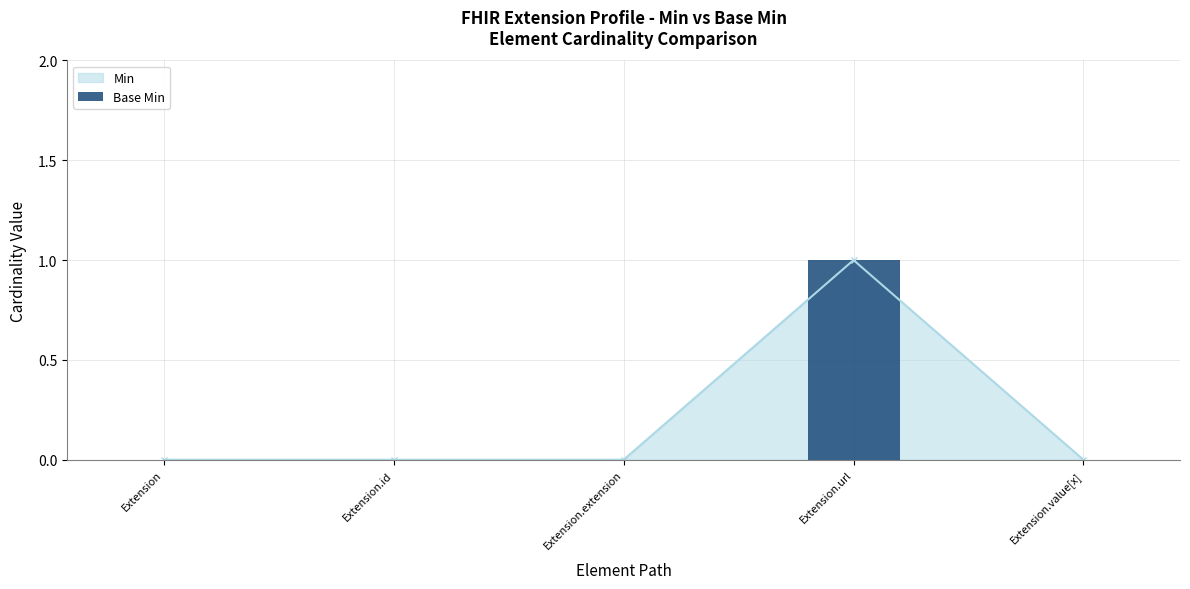

What is the sum of the values at Extension.url and Extension?

1